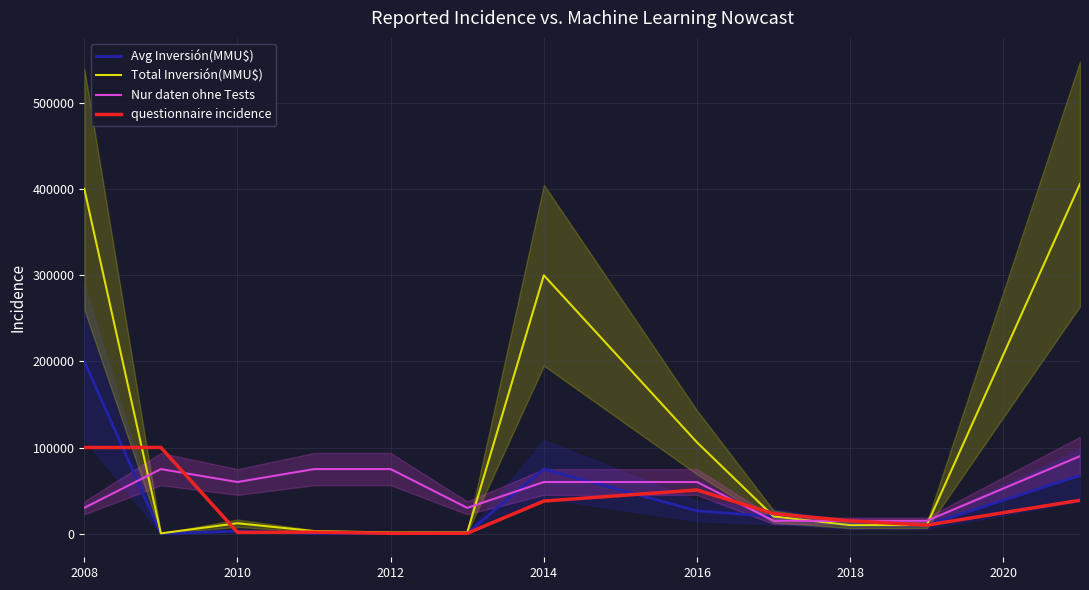

How many Nur daten ohne Tests values are between 30000 and 75000?

8